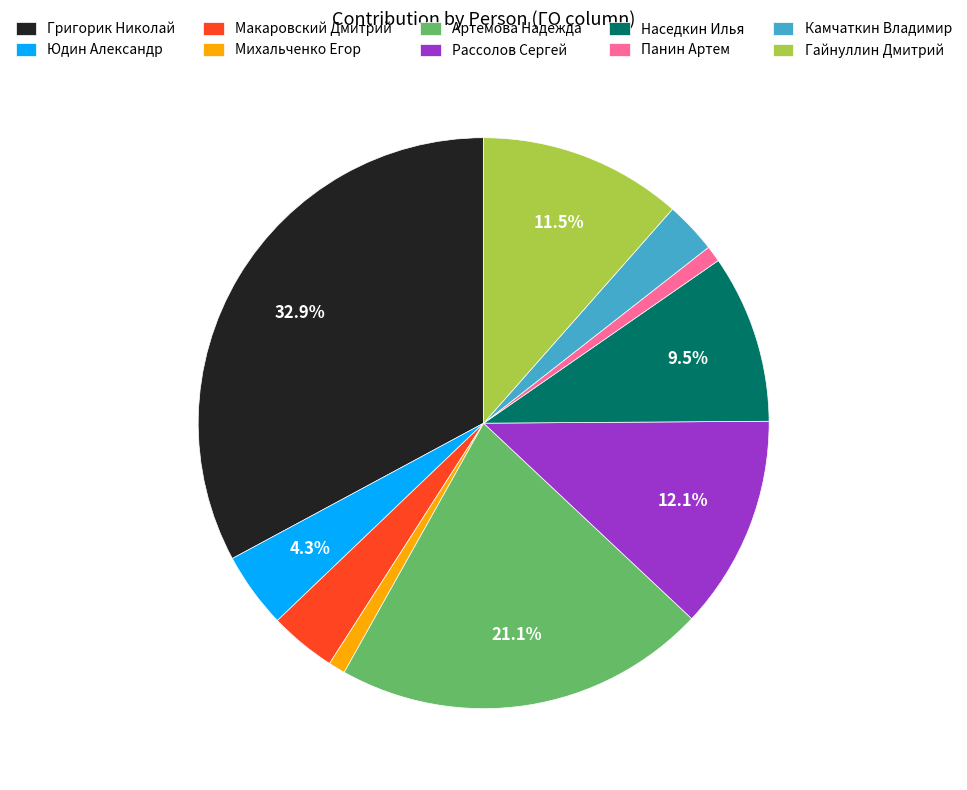

The Григорик Николай slice represents 33% of the pie. True or false?

True